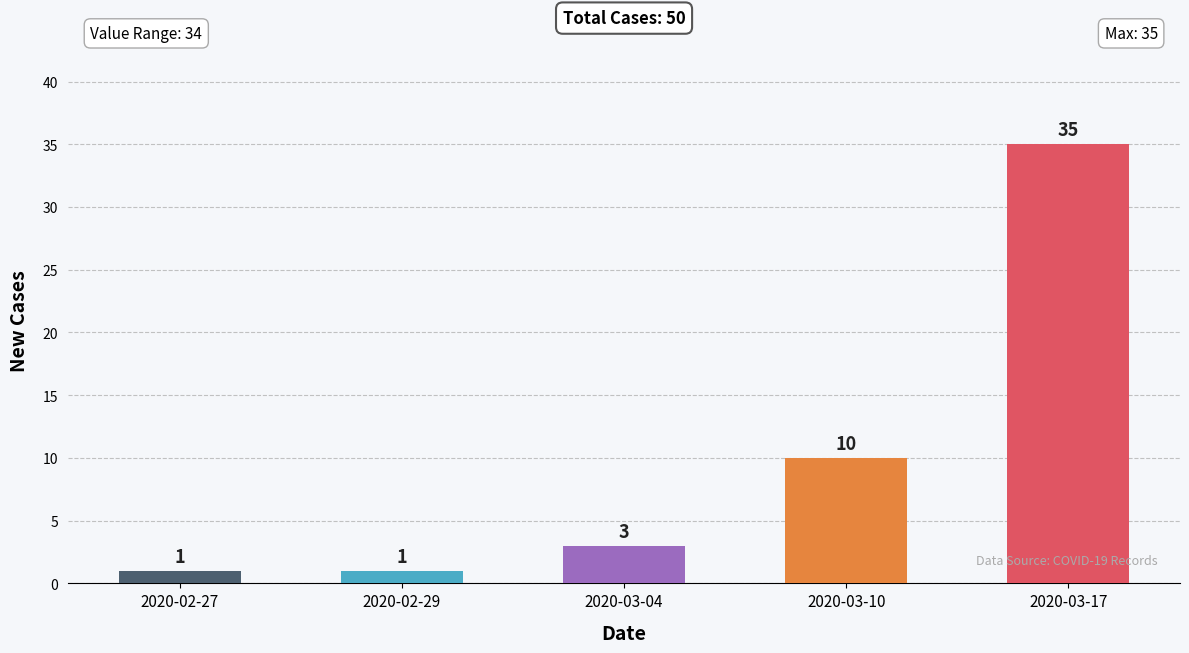

How many distinct data groups are displayed?

1